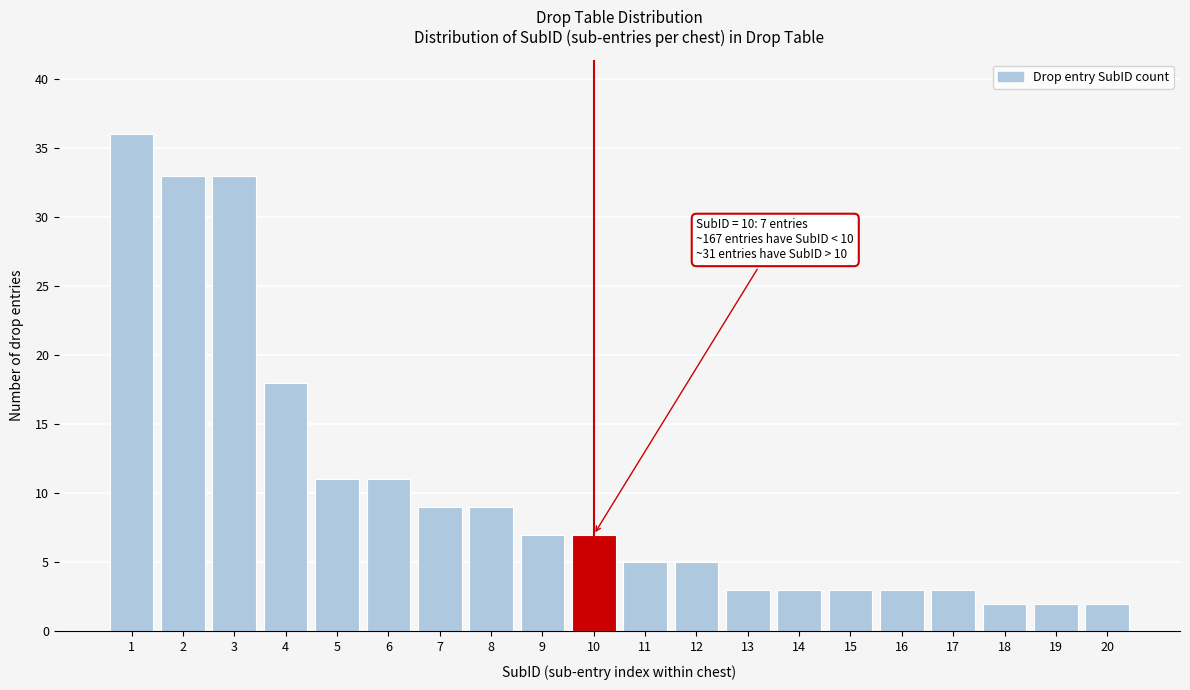

Reading left to right, transcribe all the data shown in this chart.

1=36	2=33	3=33	4=18	5=11	6=11	7=9	8=9	9=7	10=7	11=5	12=5	13=3	14=3	15=3	16=3	17=3	18=2	19=2	20=2